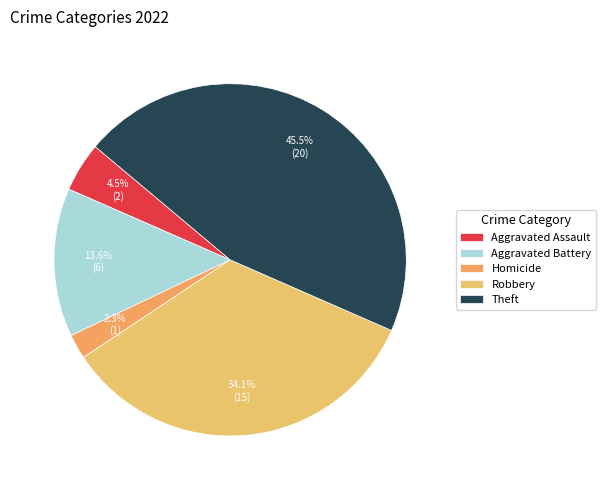

What percentage is the Homicide slice, to the nearest percent?

2%